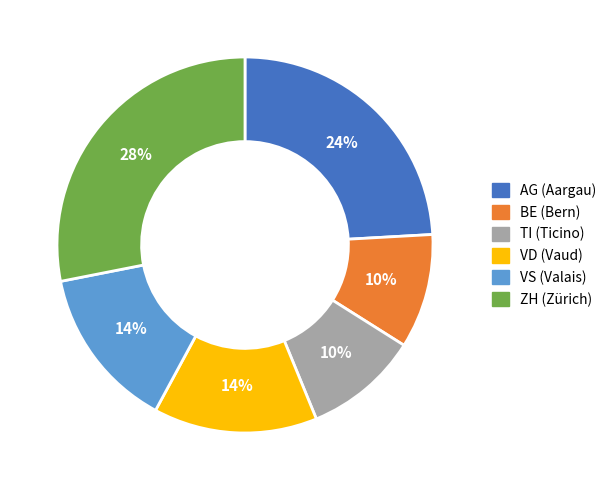

What is the largest slice in the pie chart?

ZH